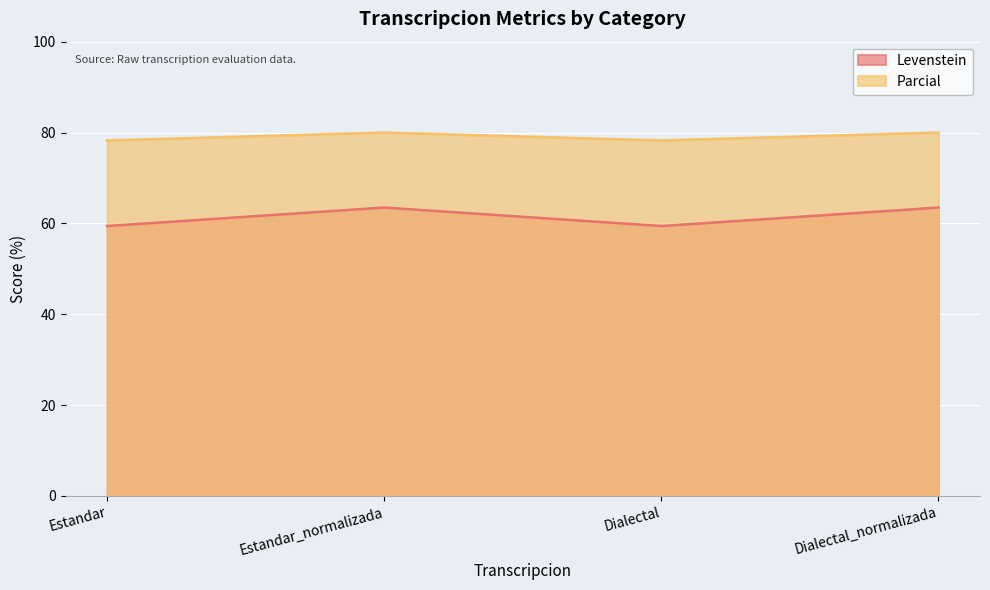

Does the chart display data point markers on the line(s)?

No